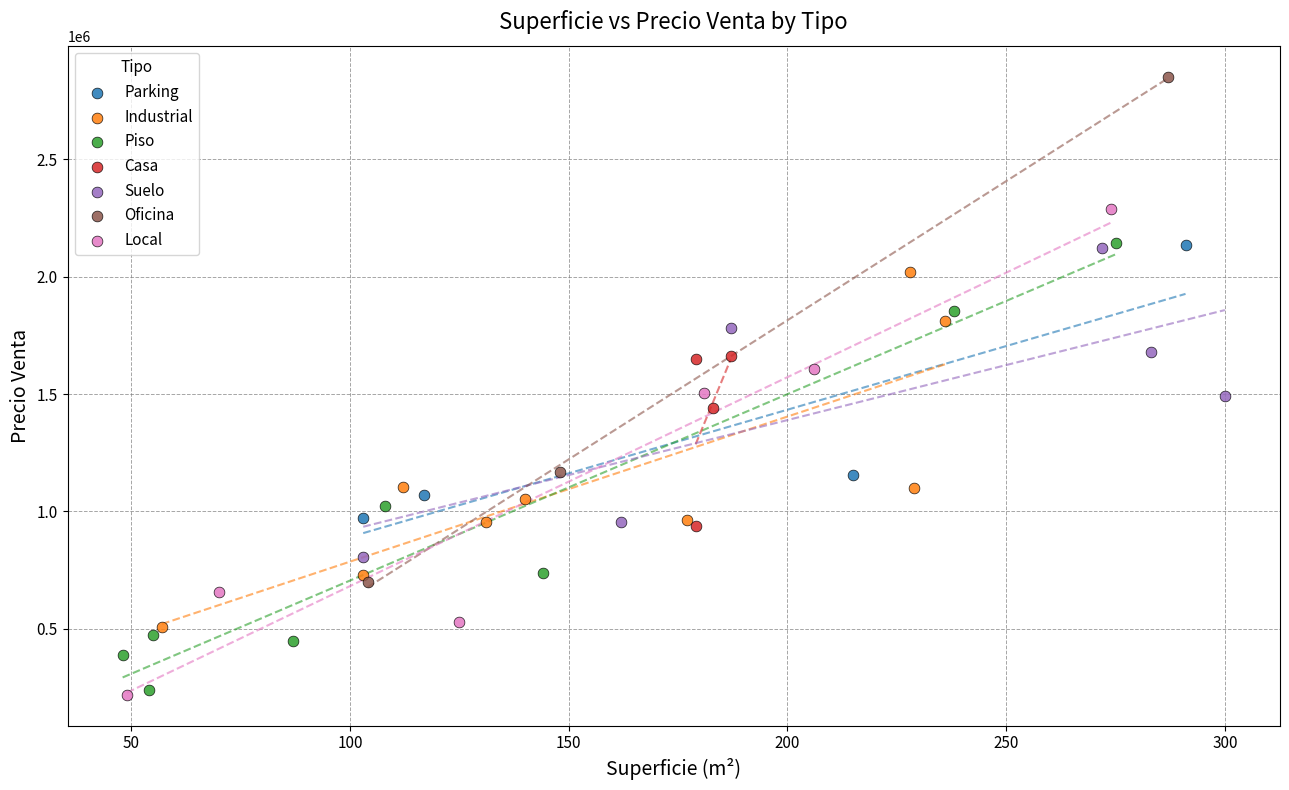

Which series contains the highest Y value?

Oficina